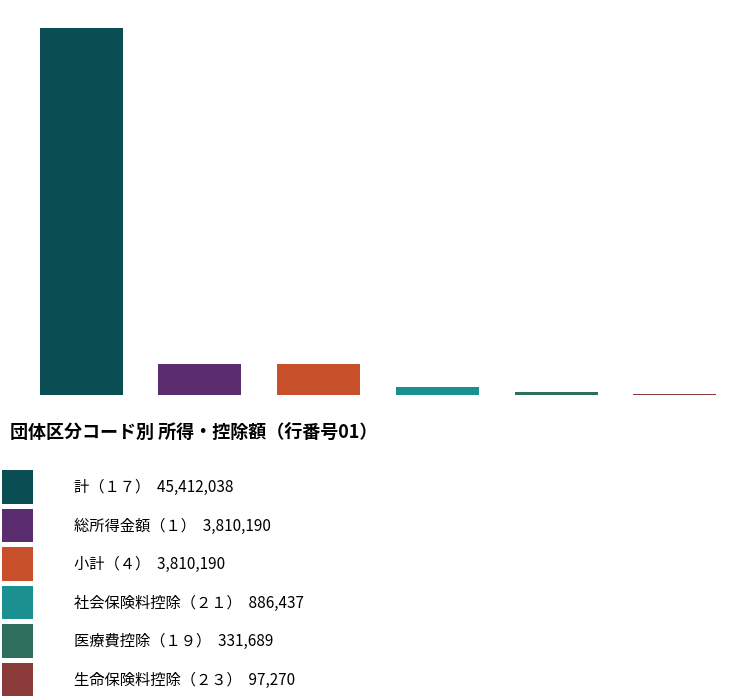

The 千代田区 series shows 18537 at 医療費控除（１９）. True or false?

False